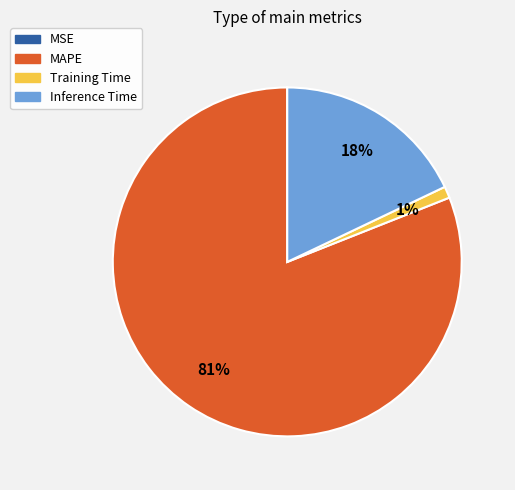

To the nearest percent, what is the difference between the largest and smallest slice percentages?

81%